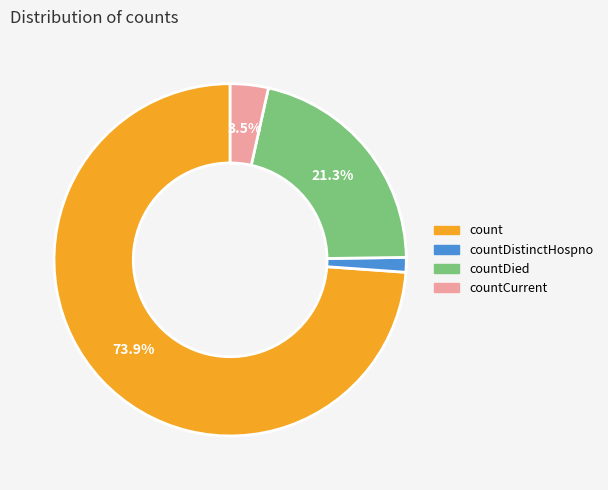

Is there any slice that represents more than half of the pie?

Yes